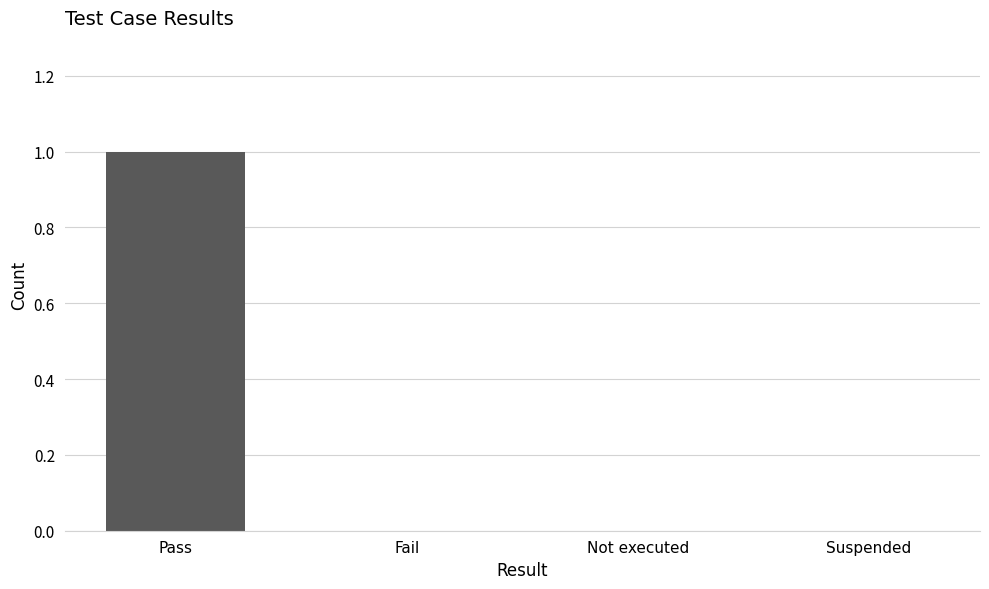

At which category does the chart reach its peak across all series?

Pass